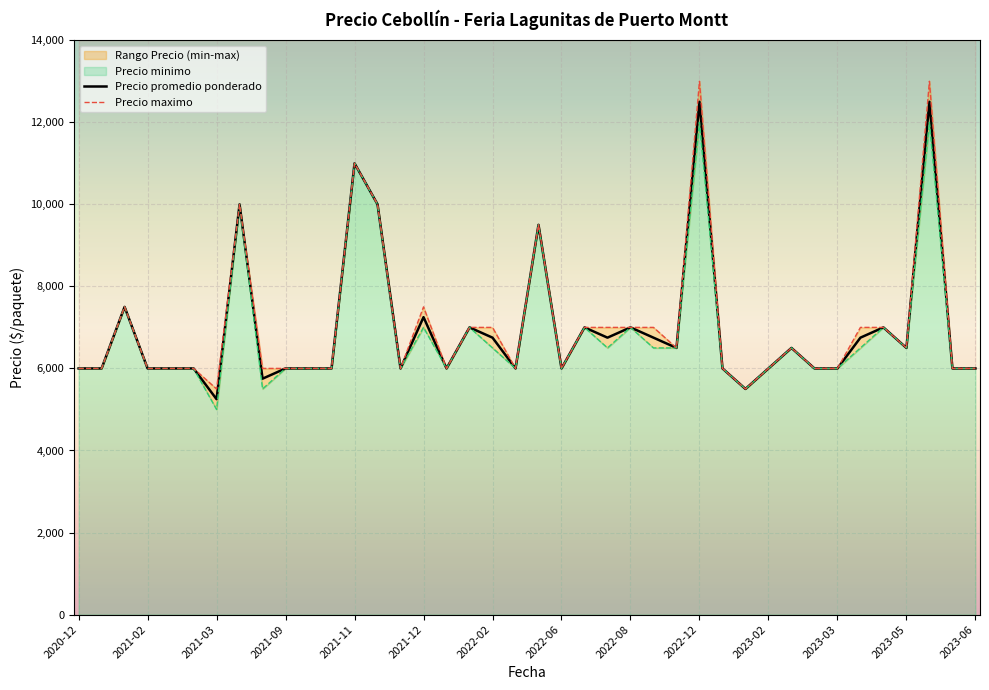

Reading left to right, what are all the values shown in this chart?

Precio promedio ponderado: 6000	6000	7500	6000	6000	6000	5250	10000	5750	6000	6000	6000	11000	10000	6000	7250	6000	7000	6750	6000	9500	6000	7000	6750	7000	6750	6500	12500	6000	5500	6000	6500	6000	6000	6750	7000	6500	12500	6000	6000
Precio minimo: 6000	6000	7500	6000	6000	6000	5000	10000	5500	6000	6000	6000	11000	10000	6000	7000	6000	7000	6500	6000	9500	6000	7000	6500	7000	6500	6500	12000	6000	5500	6000	6500	6000	6000	6500	7000	6500	12000	6000	6000
Precio maximo: 6000	6000	7500	6000	6000	6000	5500	10000	6000	6000	6000	6000	11000	10000	6000	7500	6000	7000	7000	6000	9500	6000	7000	7000	7000	7000	6500	13000	6000	5500	6000	6500	6000	6000	7000	7000	6500	13000	6000	6000